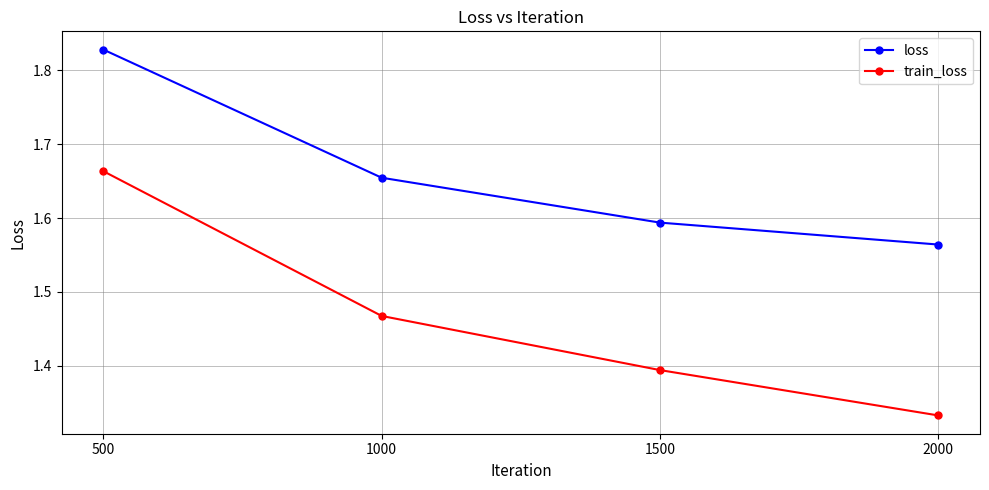

Between 1000 and 2000, which series saw the biggest shift?

train_loss